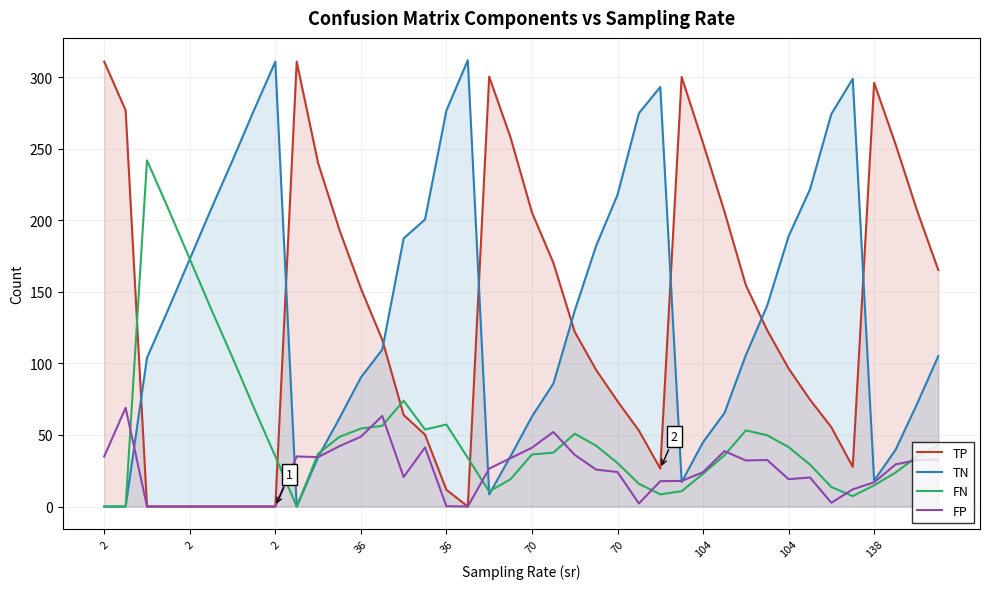

Reading left to right, transcribe all the data shown in this chart.

TP: 311.0	277.0	0.0	0.0	0.0	0.0	0.0	0.0	0.0	311.0	240.1	193.3	152.5	116.6	64.0	50.2	11.7	0.0	300.5	257.9	205.6	170.4	122.1	95.5	73.6	53.1	26.5	300.3	254.1	206.2	154.8	123.2	96.5	74.7	55.4	27.7	296.2	253.3	207.2	165.3
TN: 0.0	0.0	104.0	138.0	173.0	208.0	242.0	277.0	311.0	0.0	34.5	61.8	90.2	109.7	187.4	200.7	276.8	312.0	8.5	35.2	62.9	85.9	136.9	182.2	217.9	274.9	293.3	17.1	45.0	65.3	105.8	140.5	188.9	221.7	274.4	299.0	18.1	39.6	71.5	105.2
FN: 0.0	0.0	242.0	208.0	173.0	138.0	104.0	69.0	35.0	0.0	36.9	48.7	54.5	56.4	74.0	53.8	57.3	34.0	10.5	19.1	36.4	37.6	50.9	42.5	30.4	15.9	8.5	10.7	22.9	35.8	53.2	49.8	41.5	29.3	13.6	7.3	14.8	23.7	34.8	42.7
FP: 35.0	69.0	0.0	0.0	0.0	0.0	0.0	0.0	0.0	35.0	34.5	42.2	48.8	63.3	20.6	41.3	0.2	0.0	26.5	33.8	41.1	52.1	36.1	25.8	24.1	2.1	17.7	17.9	24.0	38.7	32.2	32.5	19.1	20.3	2.6	12.0	16.9	29.4	32.5	32.8